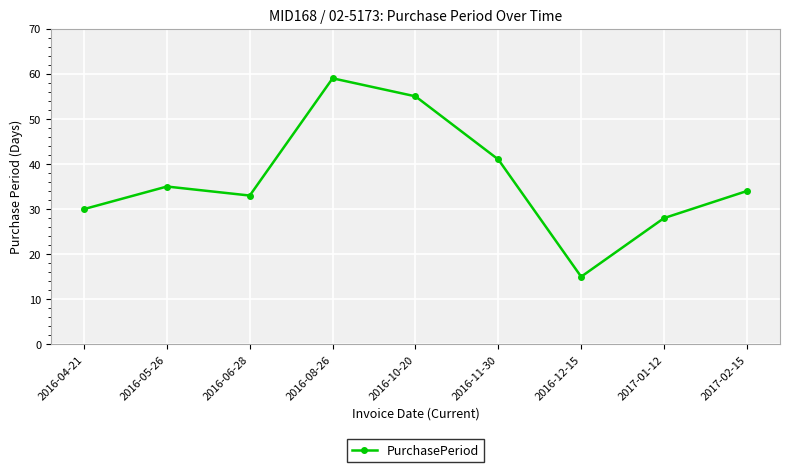

What is the difference between the second highest and minimum values?

40